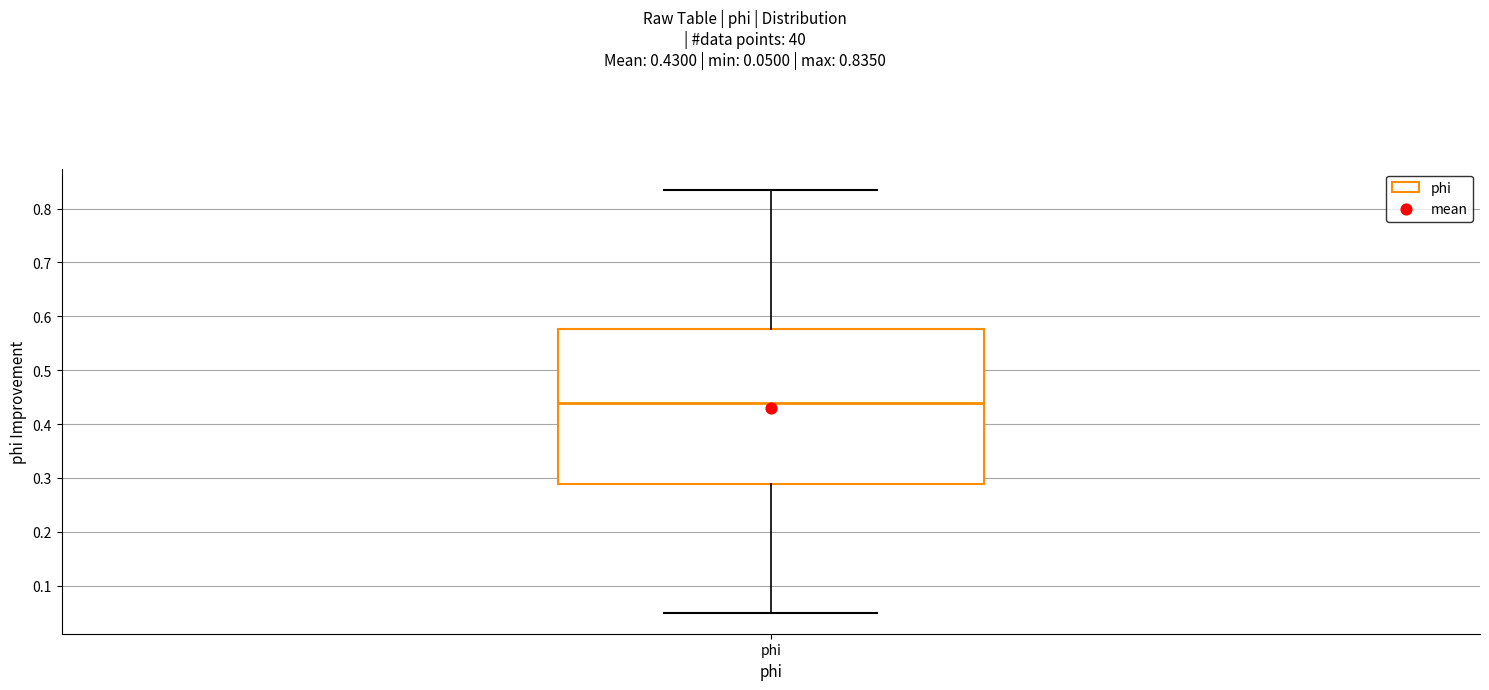

Where does the upper whisker of the box for phi end on the y-axis? The values are not printed on the chart, so give them approximately, as read against the axis.

0.83